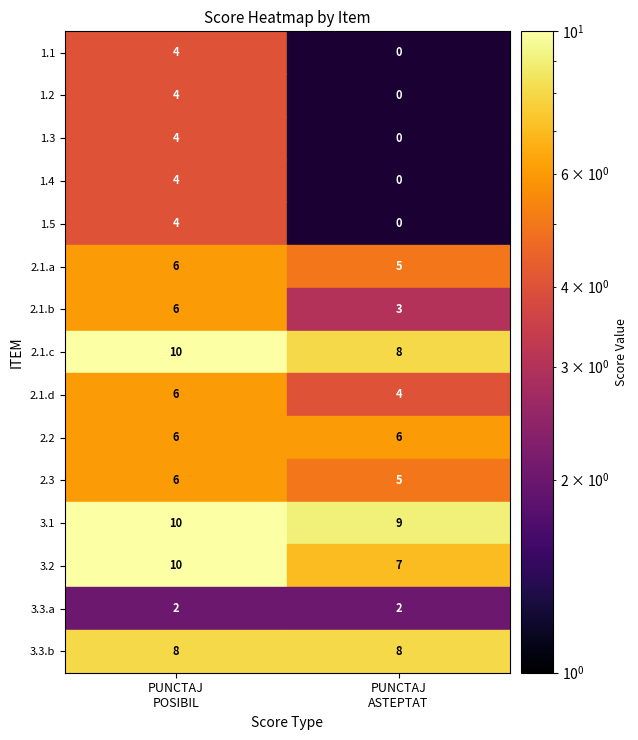

Read the punctaj_asteptat value at 14.

8